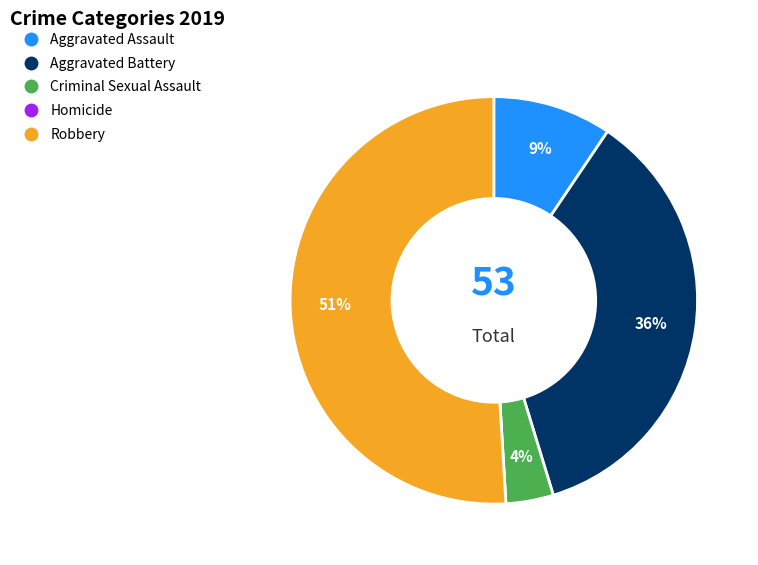

Which category has the biggest portion of the pie?

Robbery